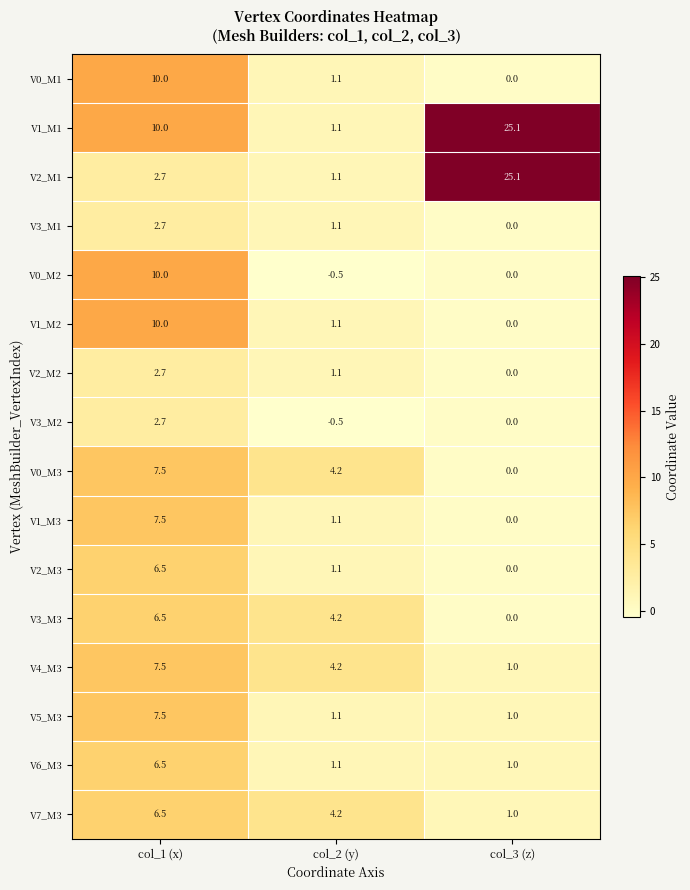

True or false: V3_M3 has a value of 0.0 at col_3 (z).

True